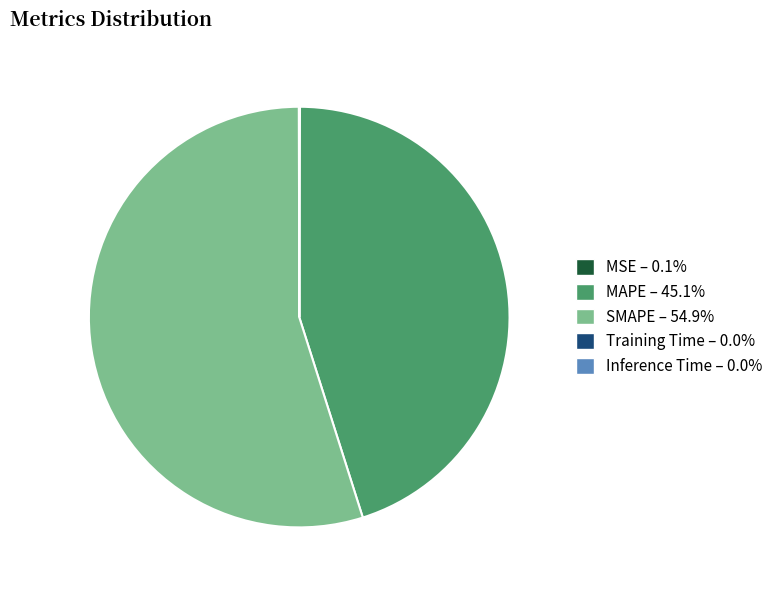

Is SMAPE the majority of the pie?

Yes